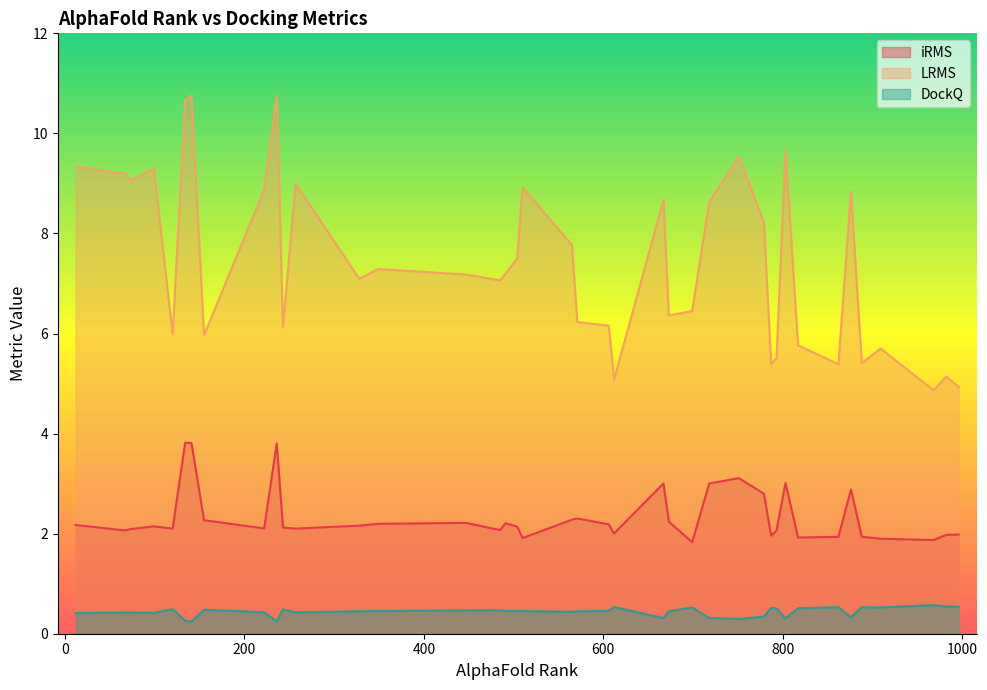

True or false: LRMS and iRMS cross at least once.

False